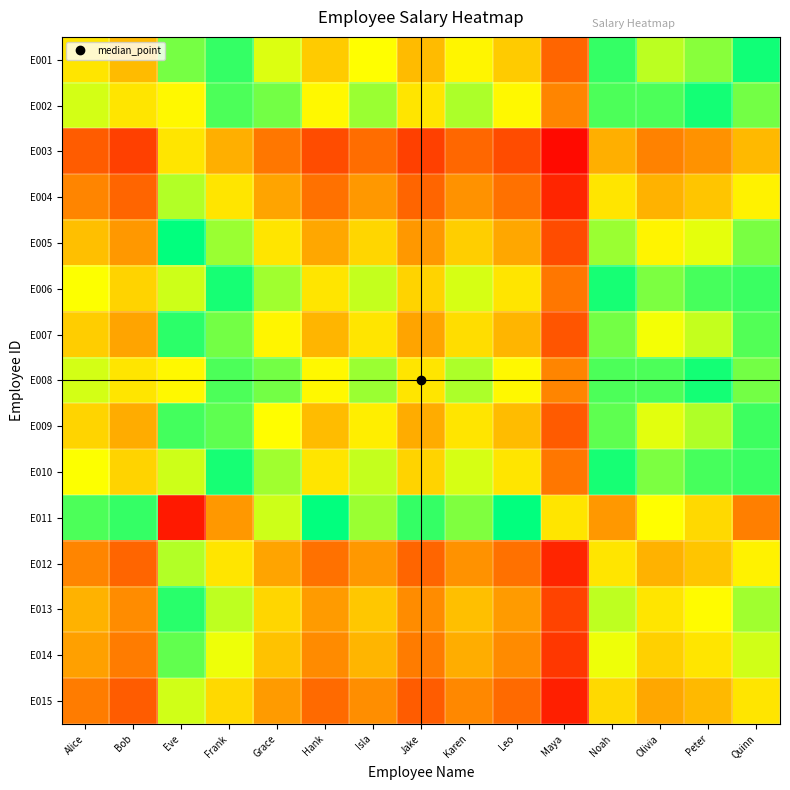

Which has a higher value, Quinn or Eve?

Eve